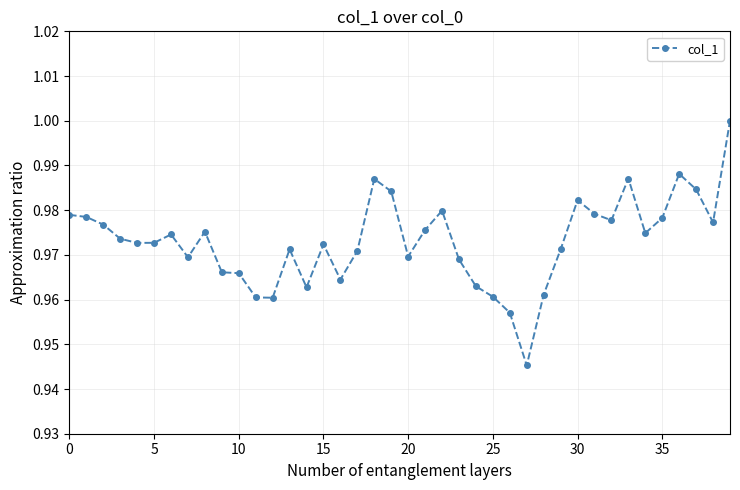

True or false: the data has more than 2 interior local peaks.

True